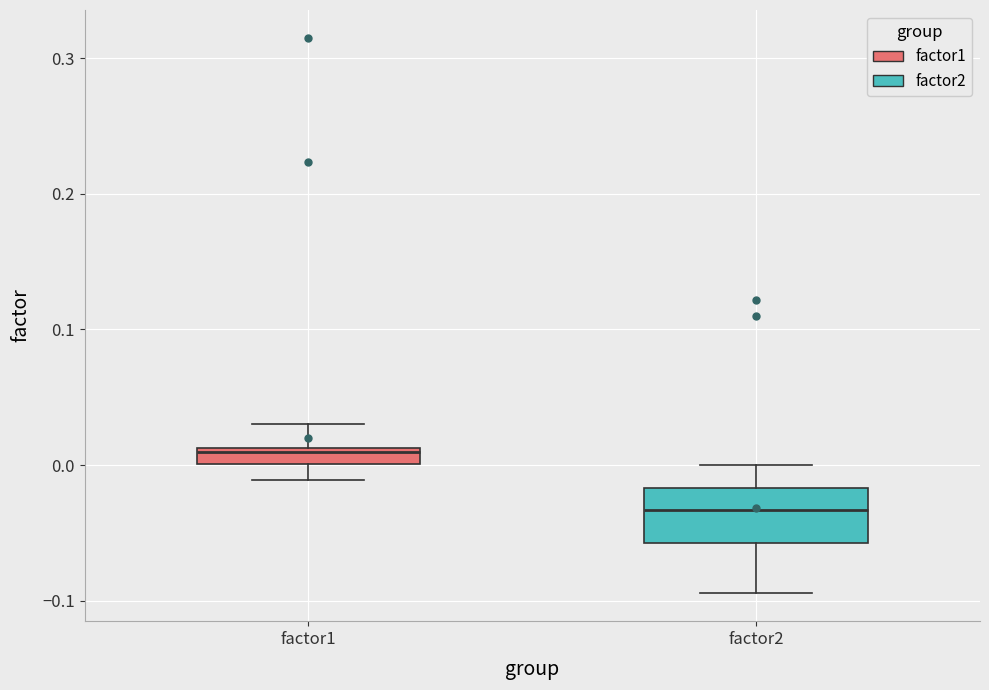

Where does the lower whisker of the box for factor2 end on the y-axis? The values are not printed on the chart, so give them approximately, as read against the axis.

-0.09